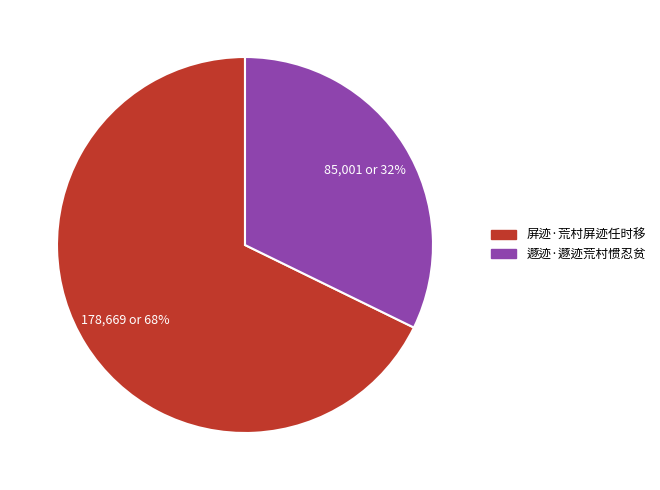

Combined, do 屏迹·荒村屏迹任时移 and 遯迹·遯迹荒村惯忍贫 account for over 50%?

Yes